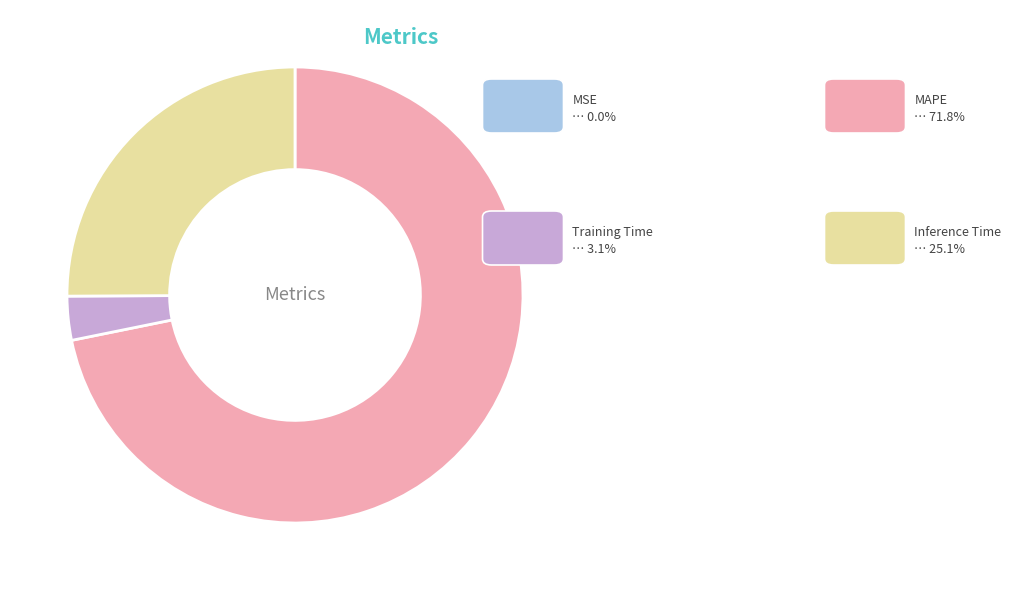

How many segments does this pie chart have?

4